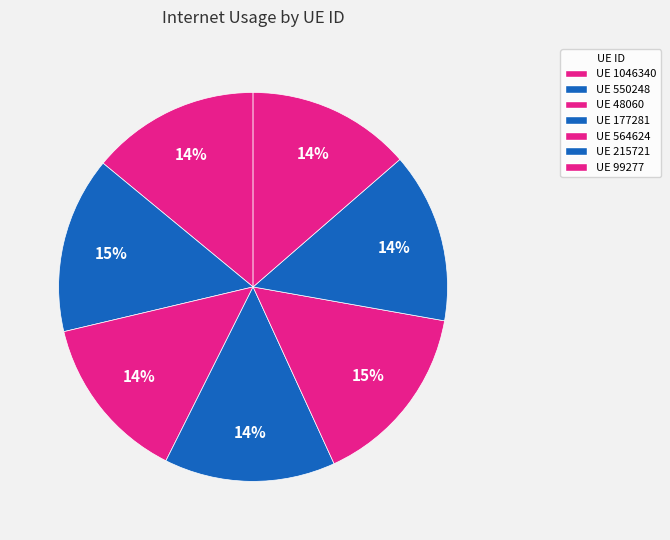

Rank the categories by value from highest to lowest.

564624, 550248, 177281, 215721, 1046340, 48060, 99277